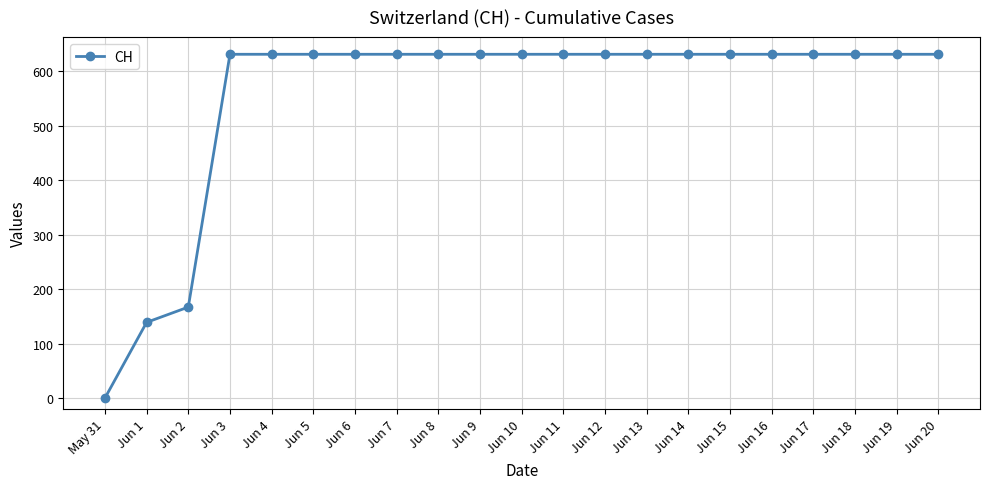

What is the difference between the maximum and minimum values?

631